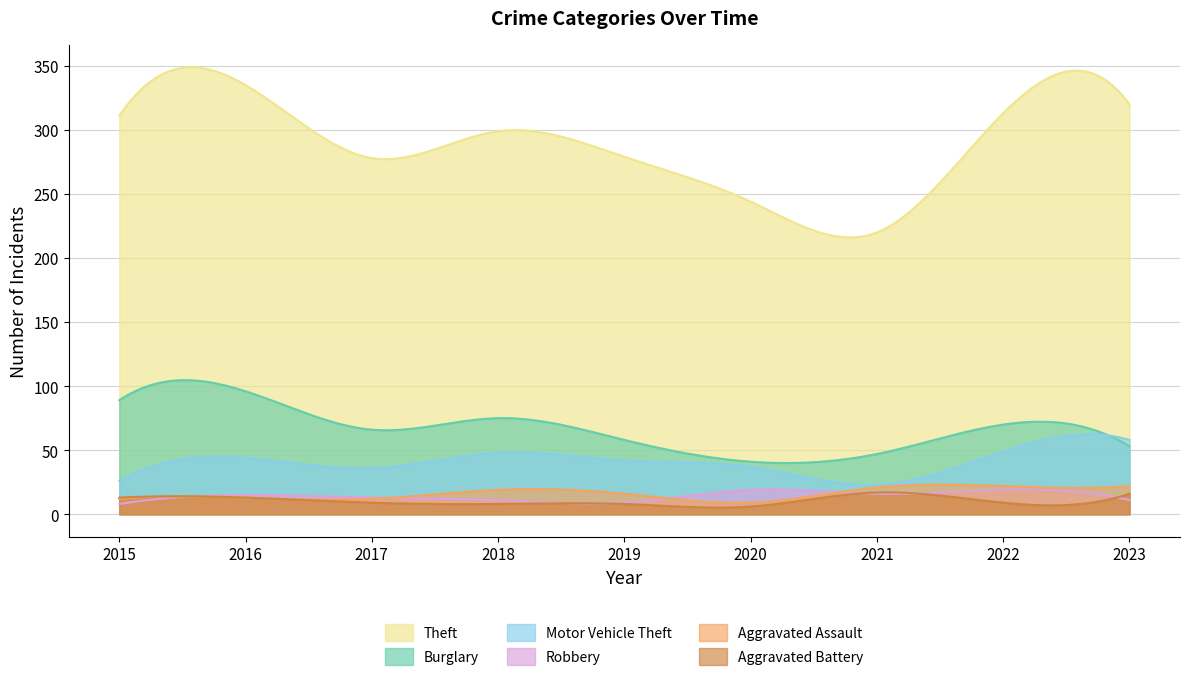

What value does the Robbery series have at 2018?

11